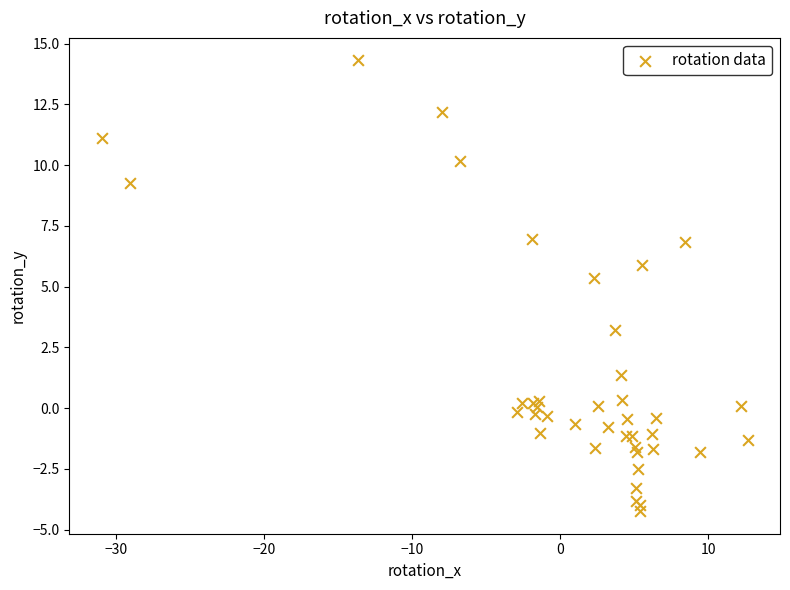

What Y value in the scatter plot is closest to 5?

5.4